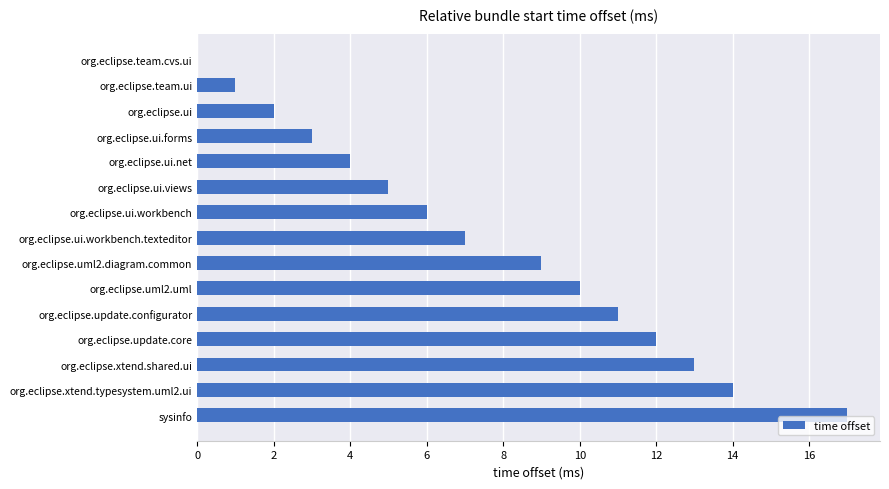

Read the value at org.eclipse.ui.net.

4